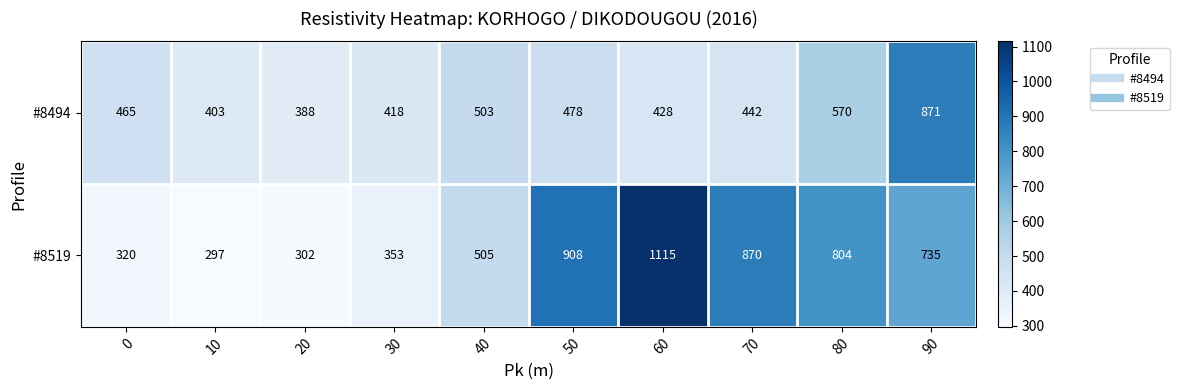

Which series has the largest range (max minus min)?

#8519